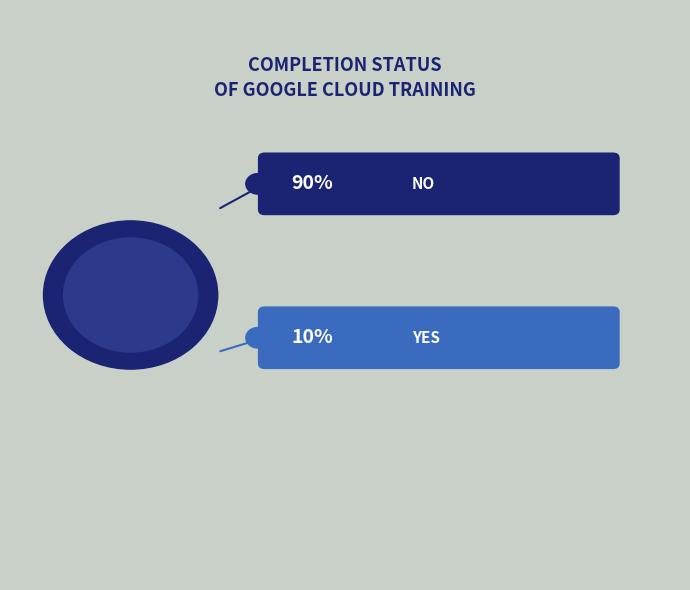

True or false: Yes accounts for 10% of the total.

True